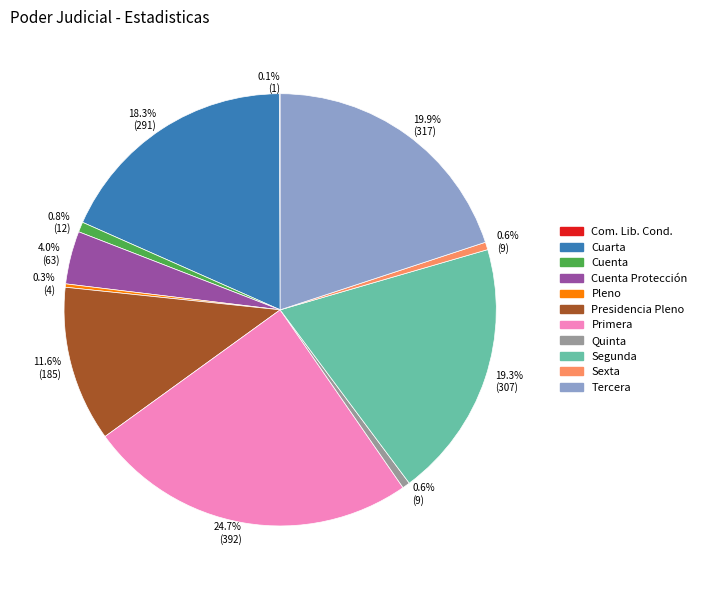

To the nearest percent, what percentage of the pie is Cuenta?

1%